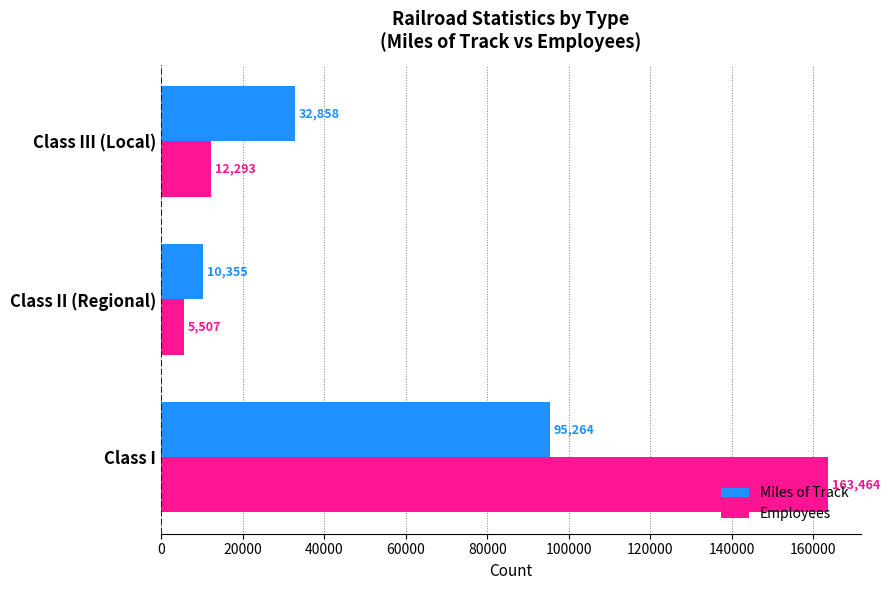

Rank the categories by Employees value from highest to lowest.

Class I, Class III (Local), Class II (Regional)